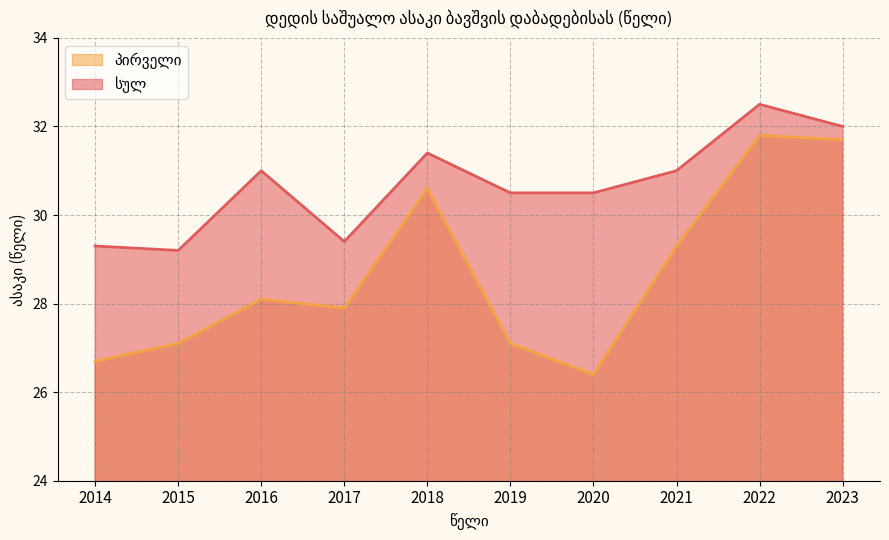

What is the value of the სულ point at the 2nd from the left?

29.2